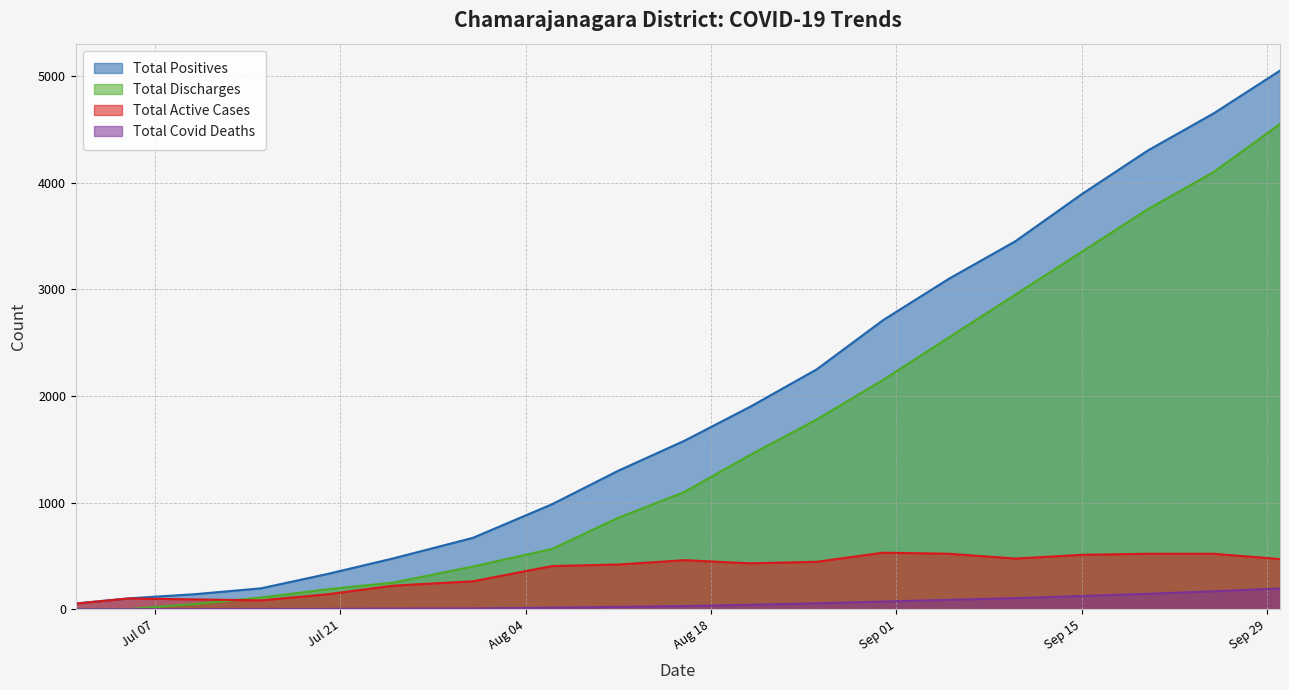

What is the value of the Total Positives point at the 2nd from the left?

102